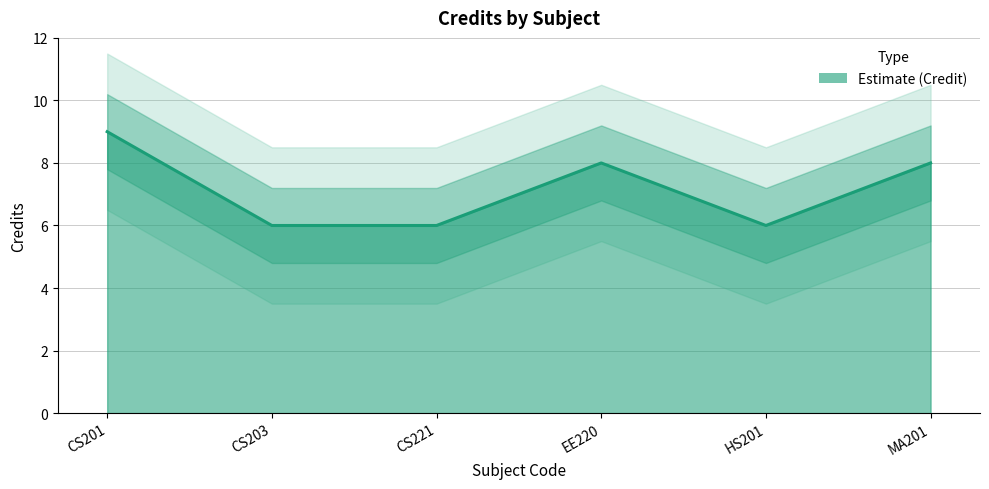

How many data points are above 8?

1